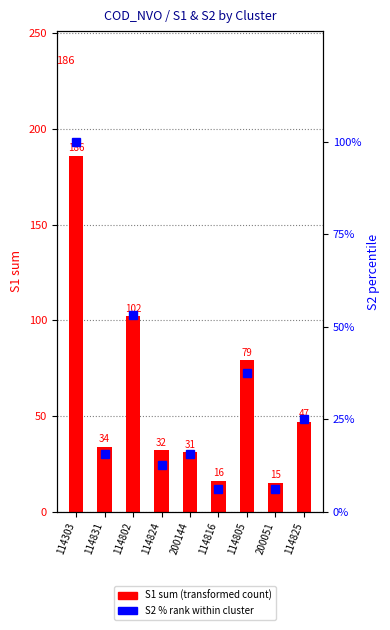

What is the difference between the maximum and minimum values in the S1 sum (count) series?

171.0